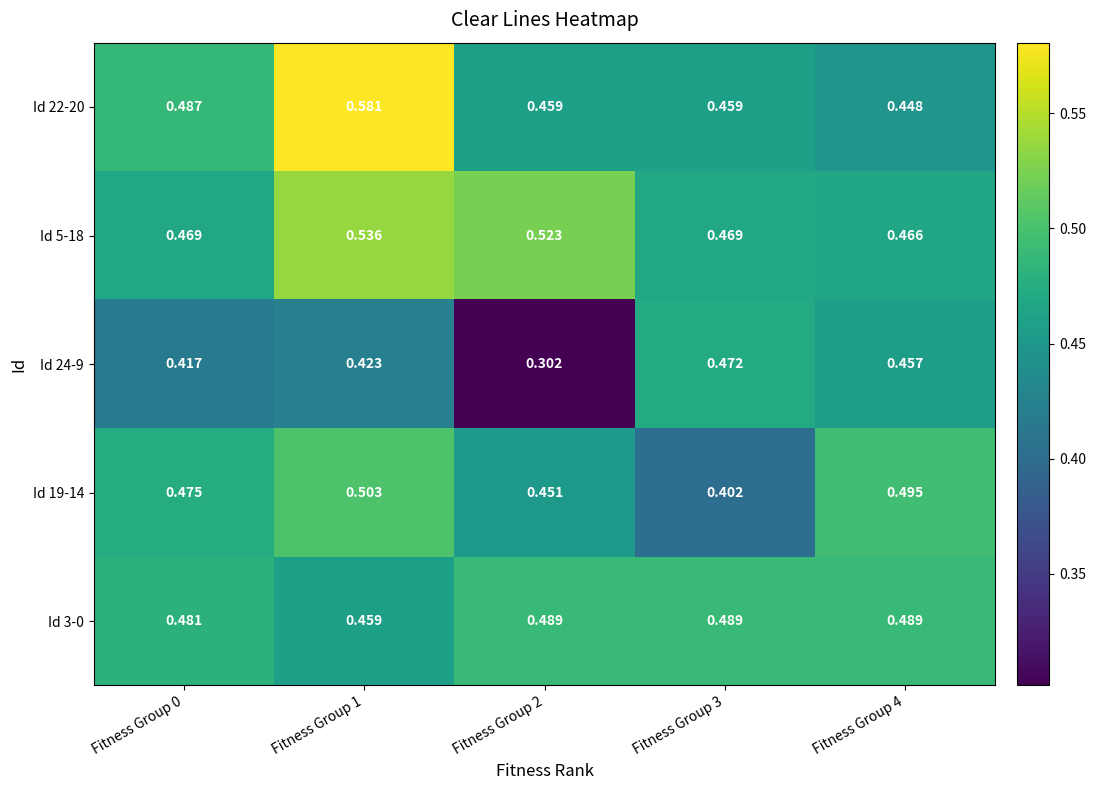

Is the value of Id 24-9 at Fitness Group 0 greater than the value of Id 3-0 at Fitness Group 1?

No